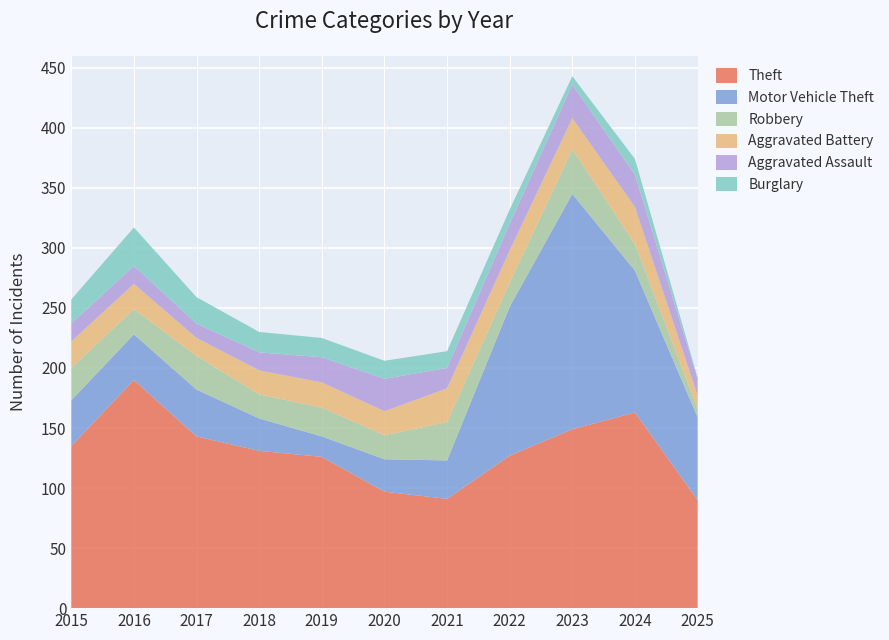

Reading left to right, list all the values displayed in this chart.

Theft: 135	190	143	131	126	97	91	127	149	163	90
Motor Vehicle Theft: 38	38	39	27	17	27	32	124	196	118	69
Robbery: 27	21	28	20	24	20	32	20	37	22	7
Aggravated Battery: 22	21	15	20	21	20	28	27	26	31	11
Aggravated Assault: 15	15	12	15	21	27	17	22	28	27	14
Burglary: 20	32	22	17	16	15	14	12	7	13	1